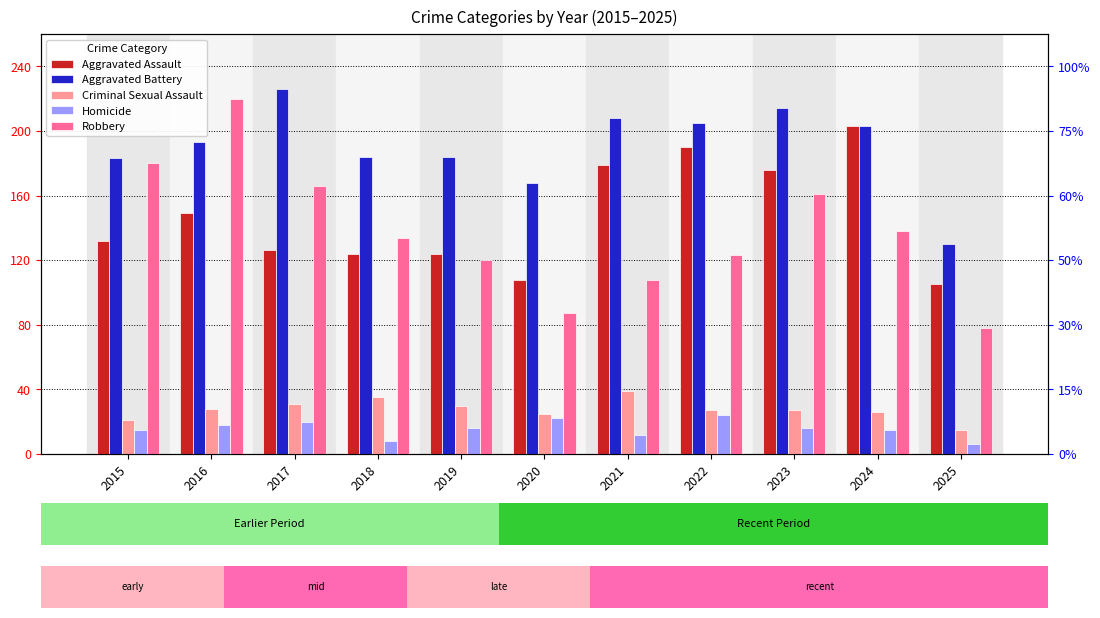

Where is Aggravated Battery nearest to the value 178?

2015